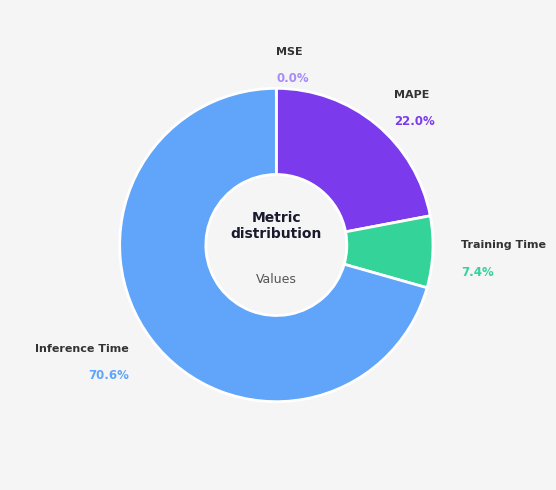

Is there a majority slice in this chart?

Yes